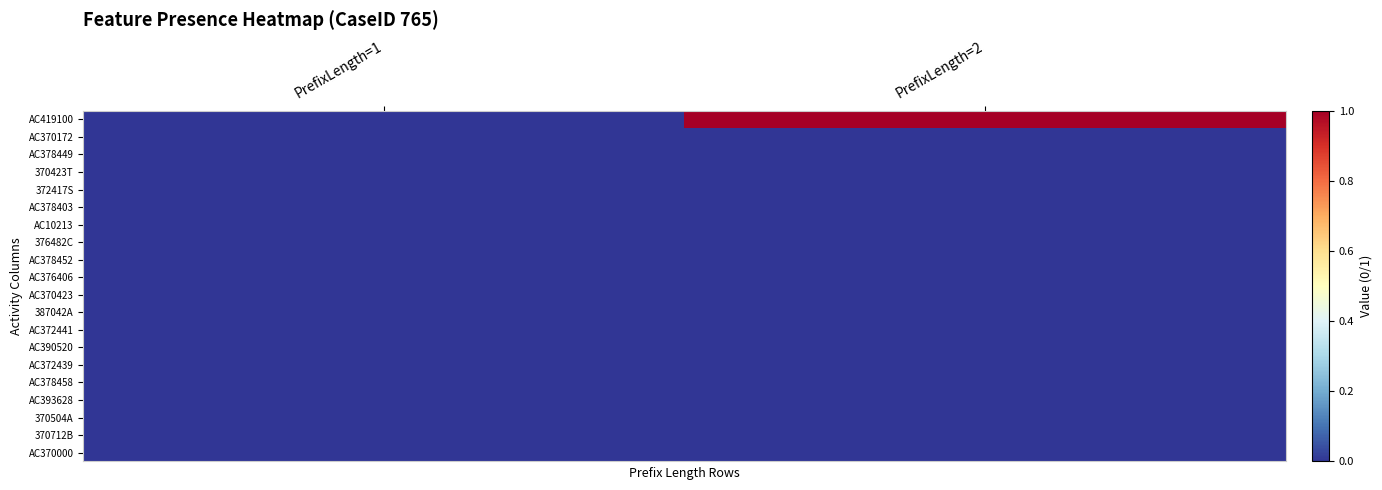

Between PrefixLength=1 and PrefixLength=2, which is larger?

PrefixLength=2